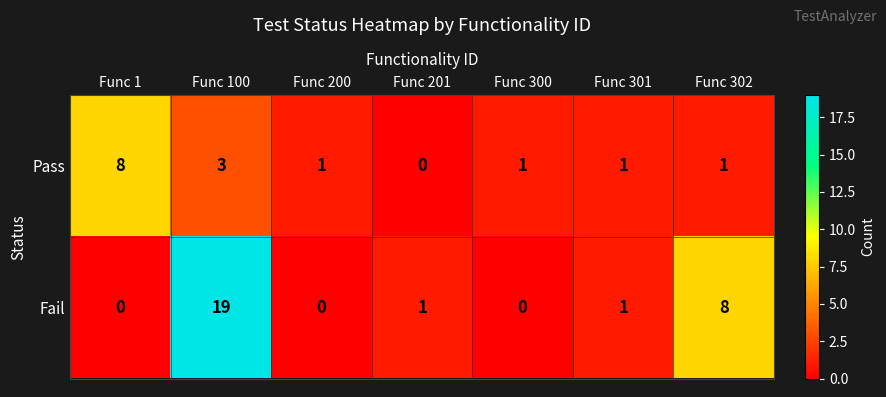

At how many categories does at least one series exceed 5?

3